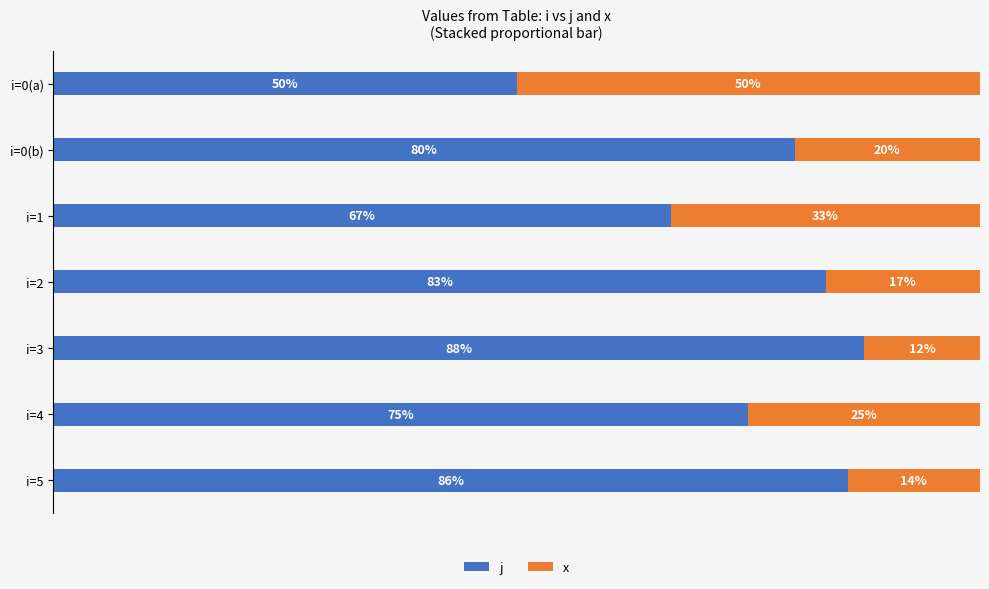

At which label is j closest to 68?

i=1